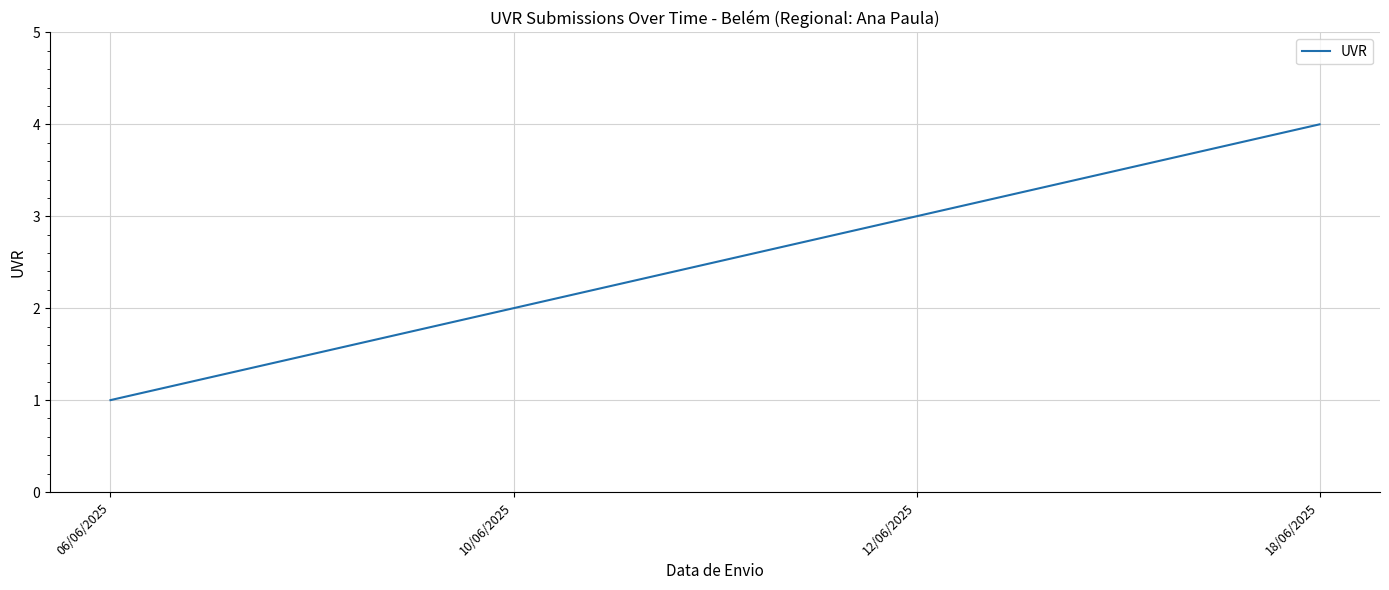

List the labels in order of value, largest first.

18/06/2025, 12/06/2025, 10/06/2025, 06/06/2025